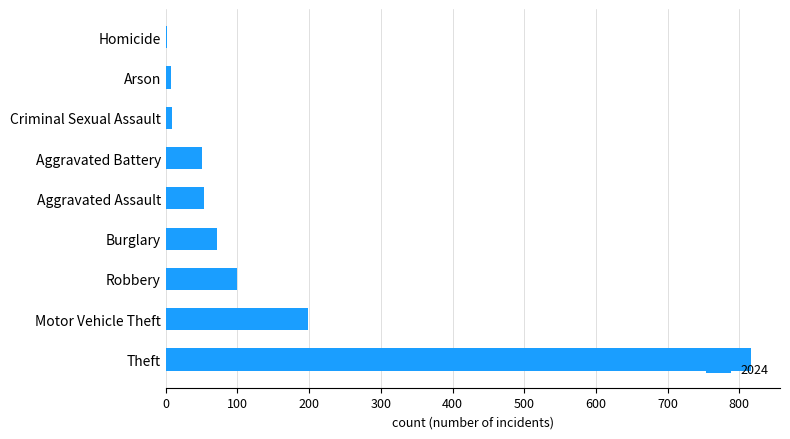

Which has a higher value, Theft or Arson?

Theft